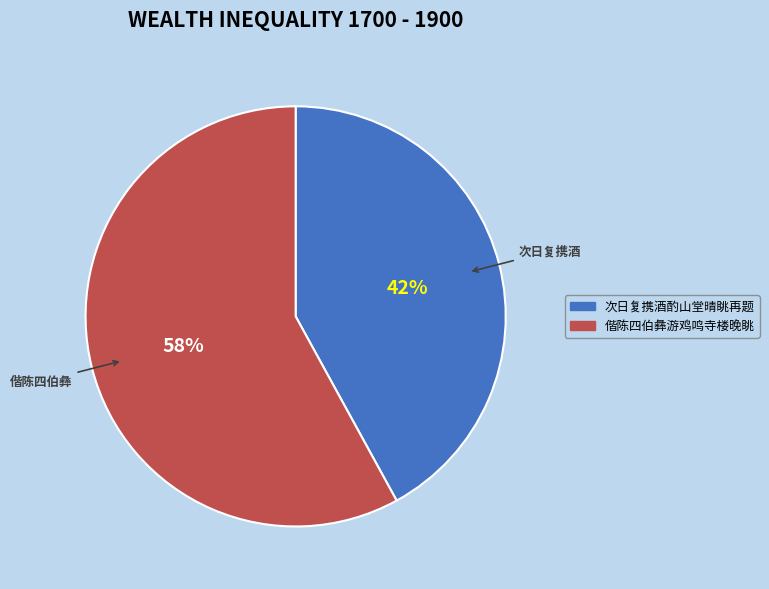

Is there any slice that represents more than half of the pie?

Yes